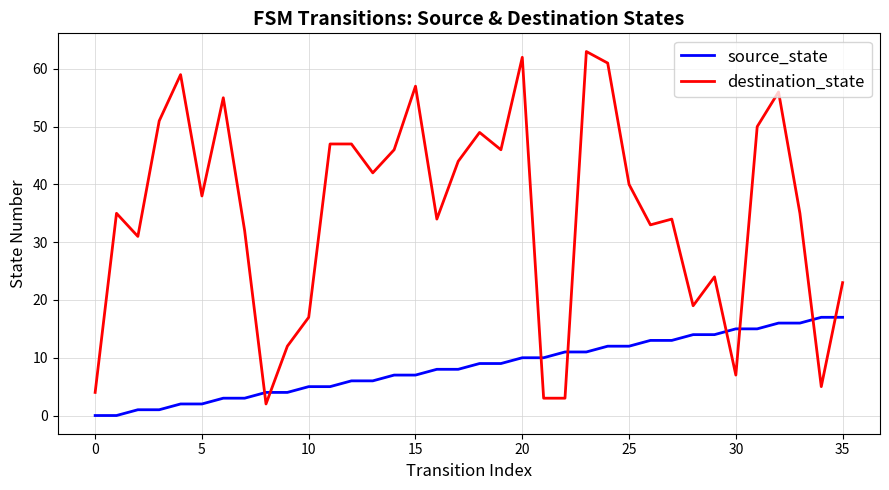

After their last crossing, which series has the higher values: source_state or destination_state?

destination_state